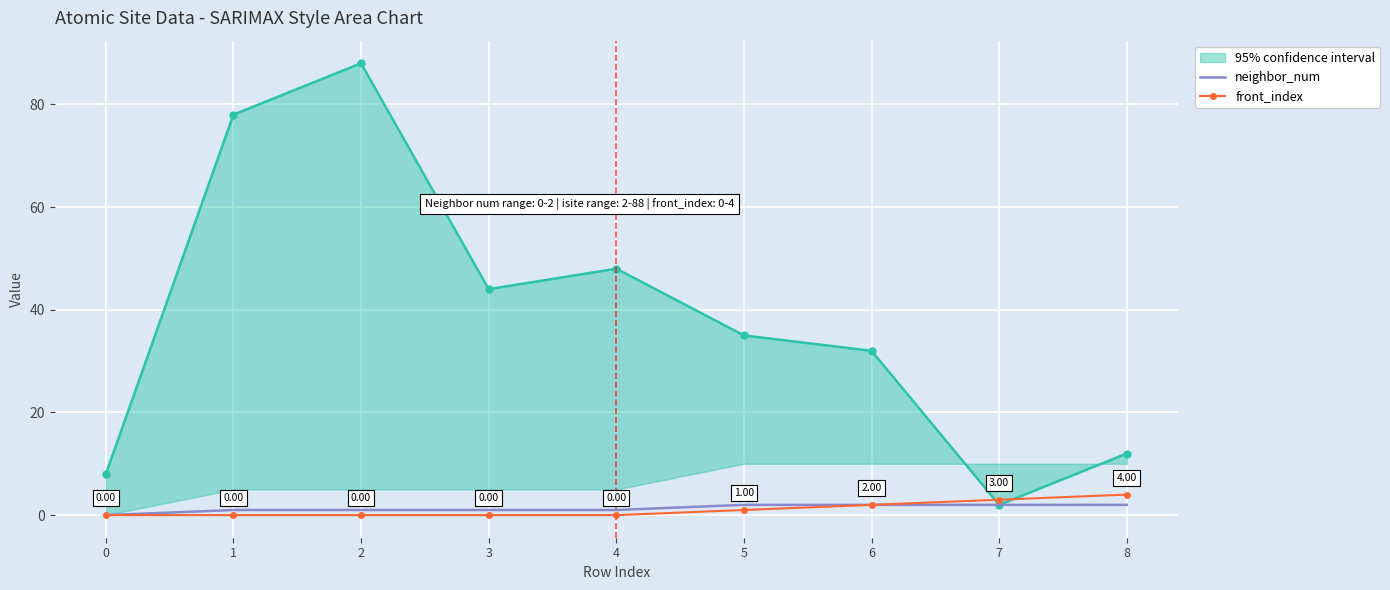

Is the value of 95% confidence interval at 1 greater than the value of neighbor_num at 6?

Yes